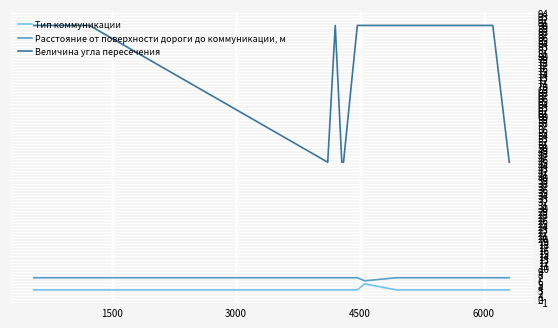

Which series has the largest range (max minus min)?

Величина угла пересечения